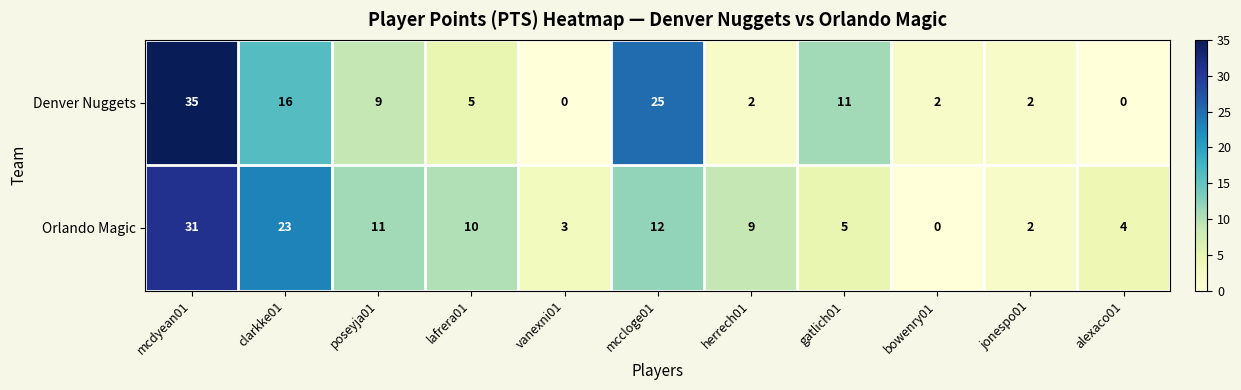

What is the average value of the Orlando Magic series?

10